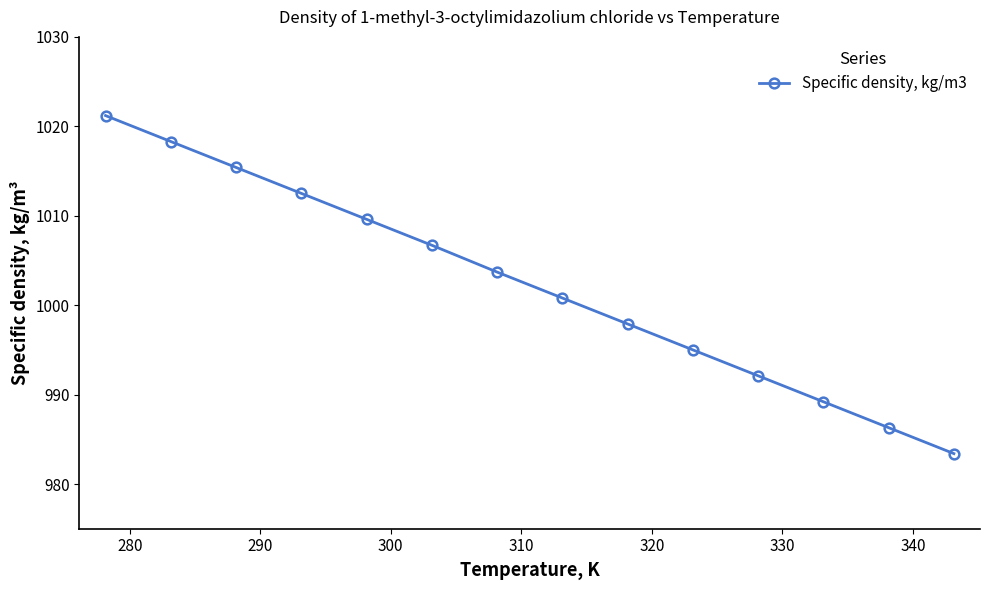

What is the greatest value displayed?

1021.2